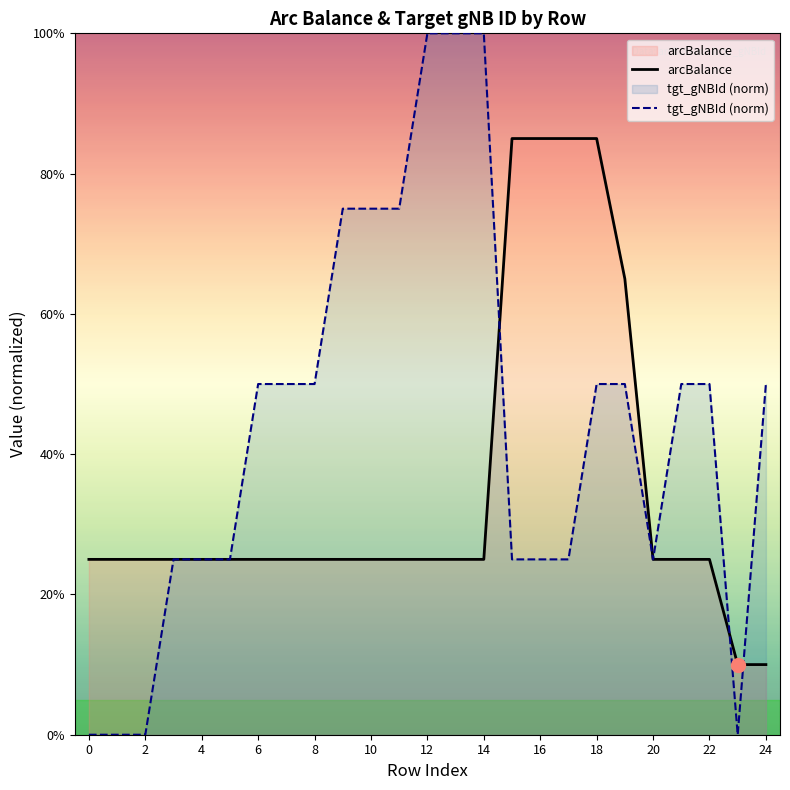

What is the highest value of the tgt_gNBId series?

1.0